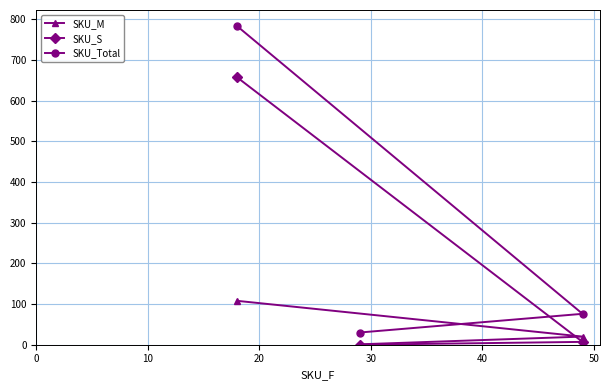

Rank the series by their maximum value, from highest to lowest.

SKU_Total, SKU_S, SKU_M